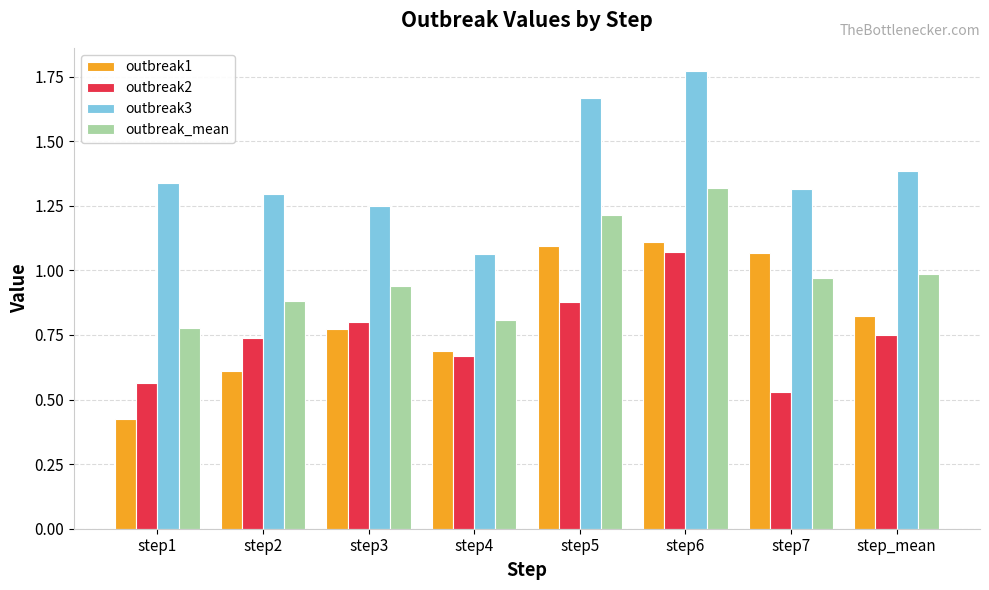

What position from the left is step3?

3